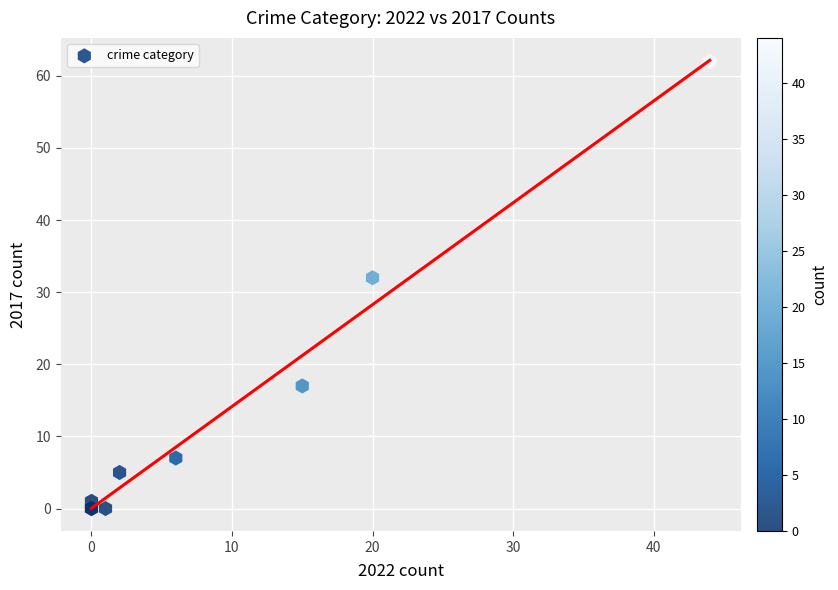

What Y value in the scatter plot is closest to 31?

32